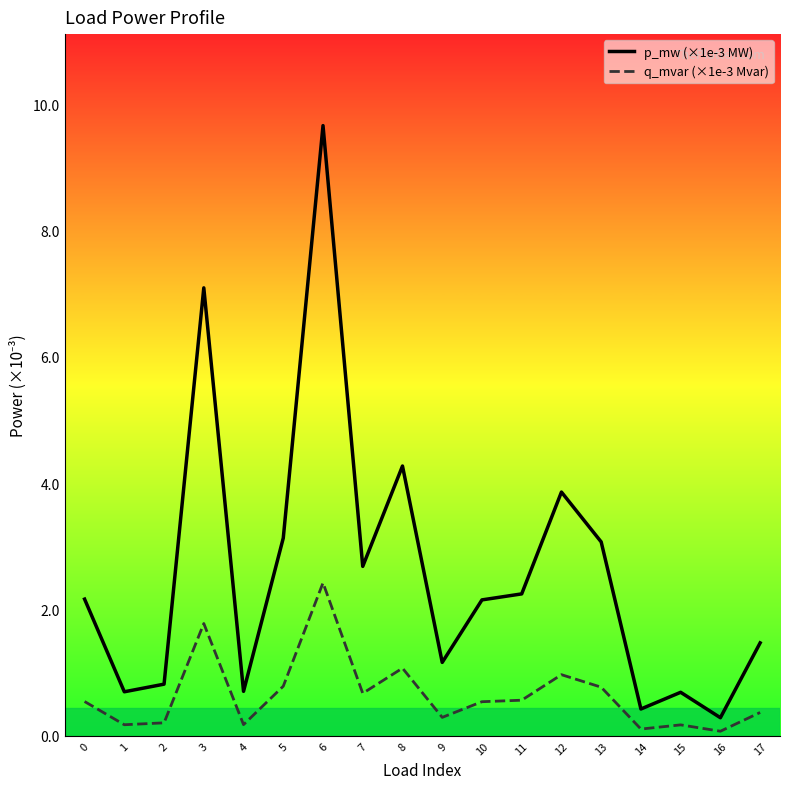

In p_mw (×1e-3 MW), how many points are lower than both neighbors (excluding endpoints)?

6